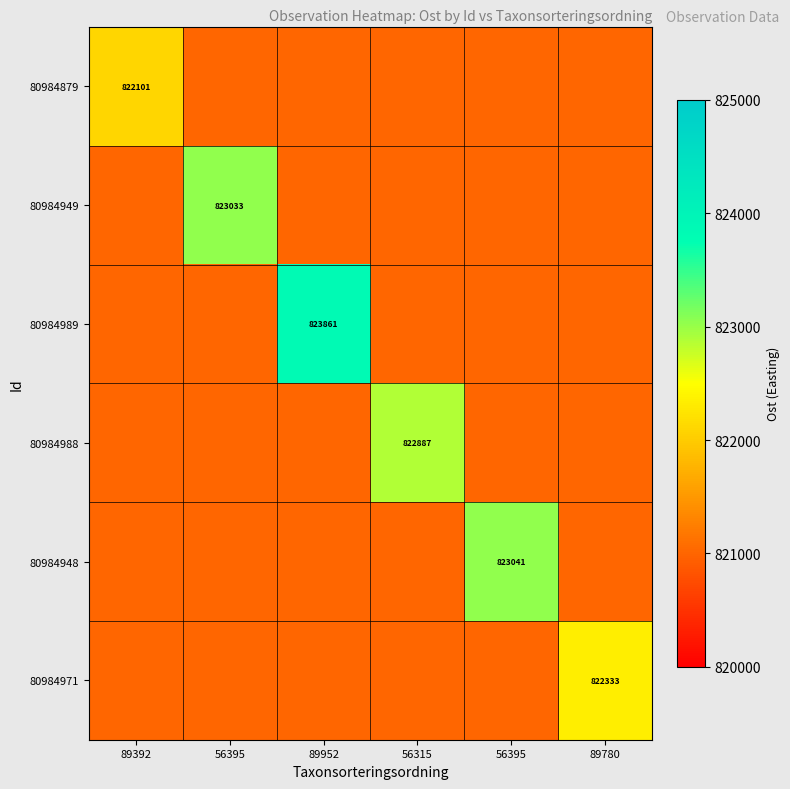

True or false: 80984948 has a value of 330944.6 at 56395.

False